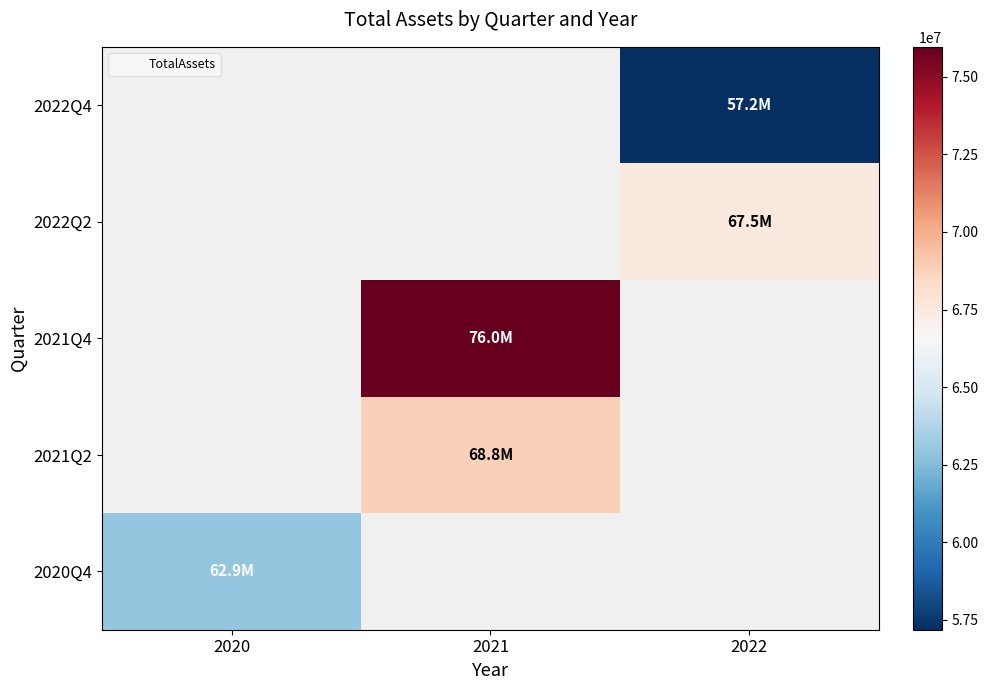

What is the maximum value shown in the chart?

75966481.0